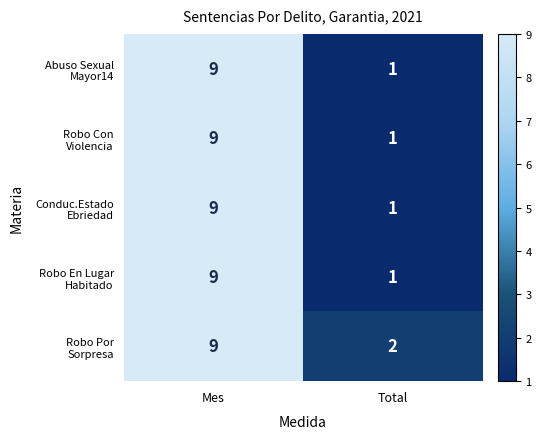

What is the greatest value displayed?

9